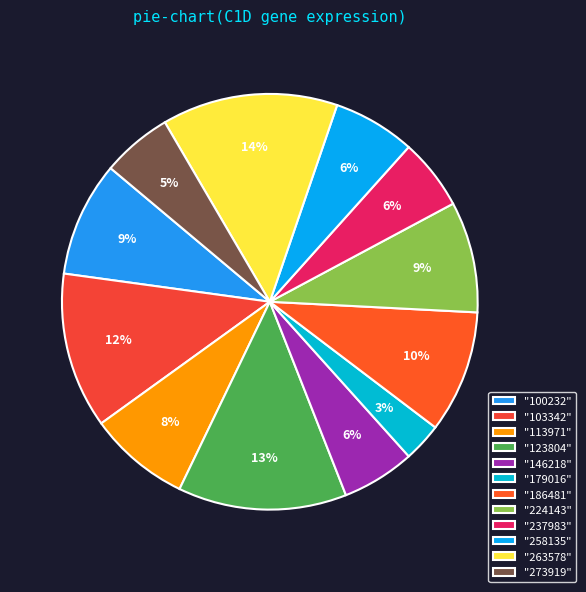

Count the number of slices in the pie.

12